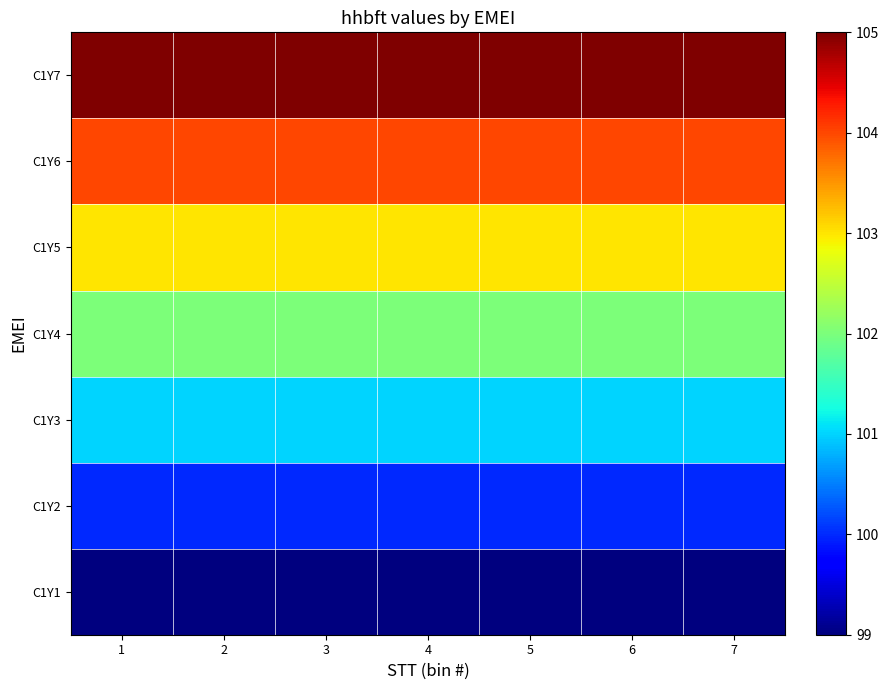

List the series in order of their overall mean, highest first.

C1Y7, C1Y6, C1Y5, C1Y4, C1Y3, C1Y2, C1Y1